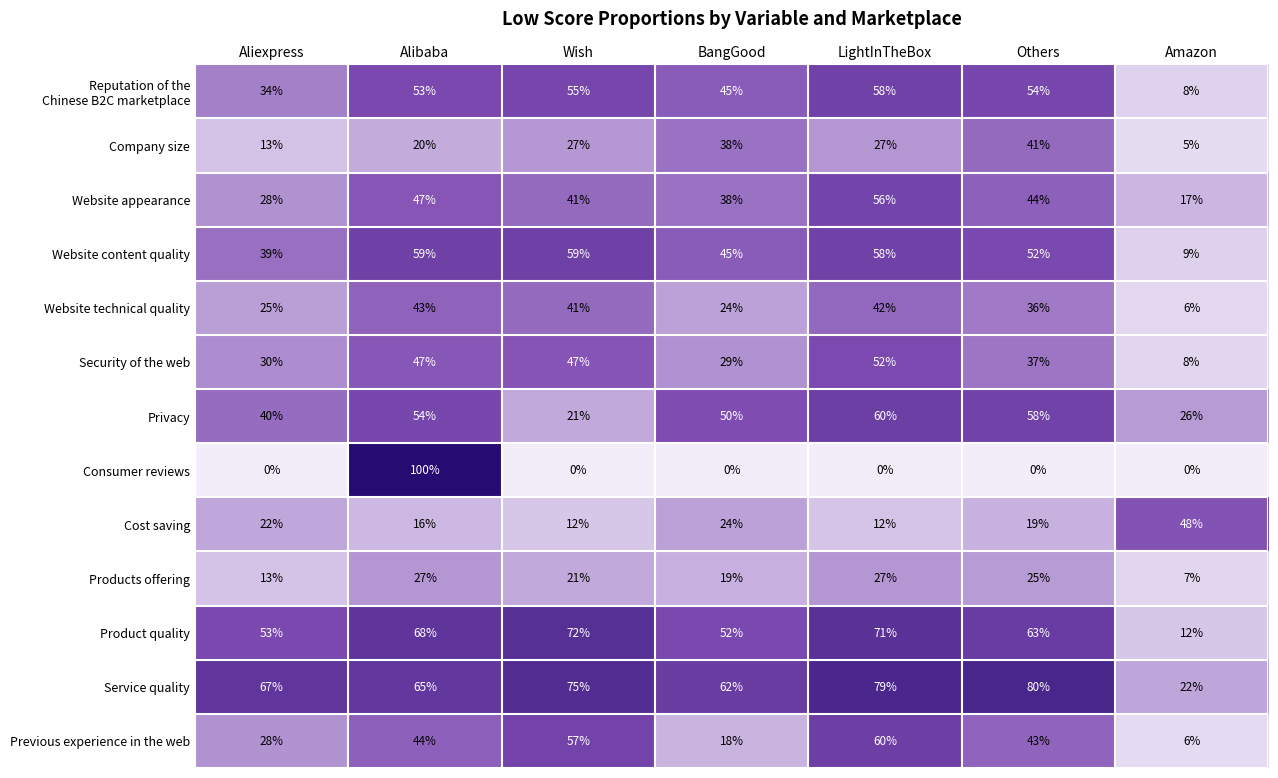

What is the difference between the maximum and second lowest values in the Privacy series?

34